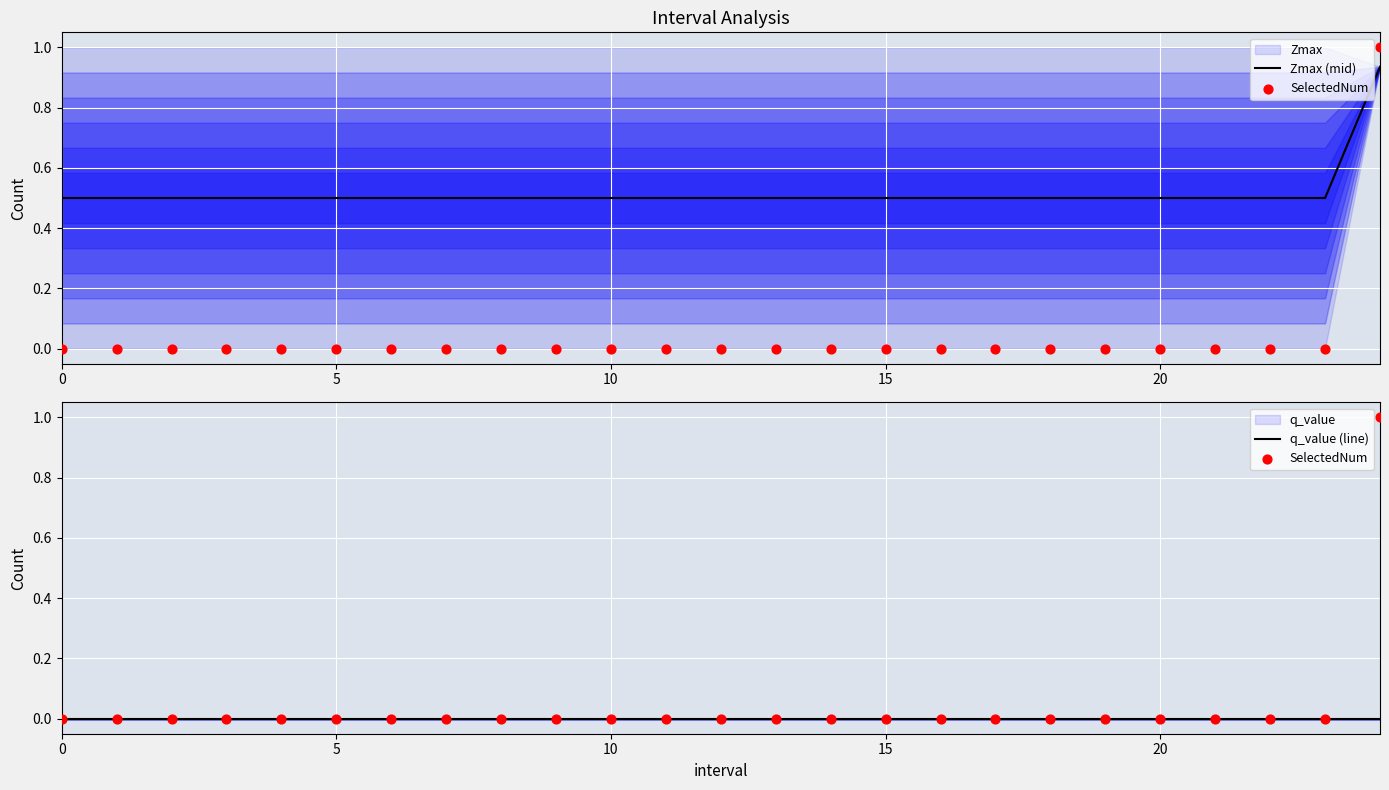

What is the total value across all series at 14?

0.5